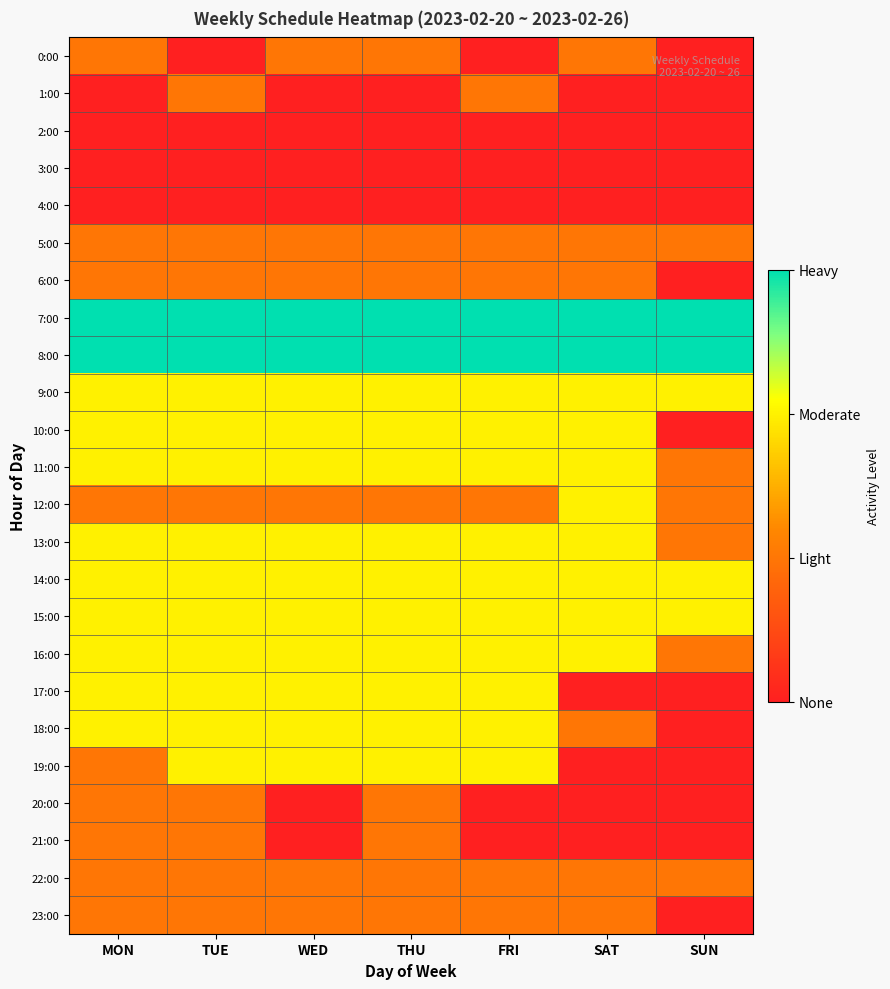

Which series changed the most between TUE and FRI?

20:00